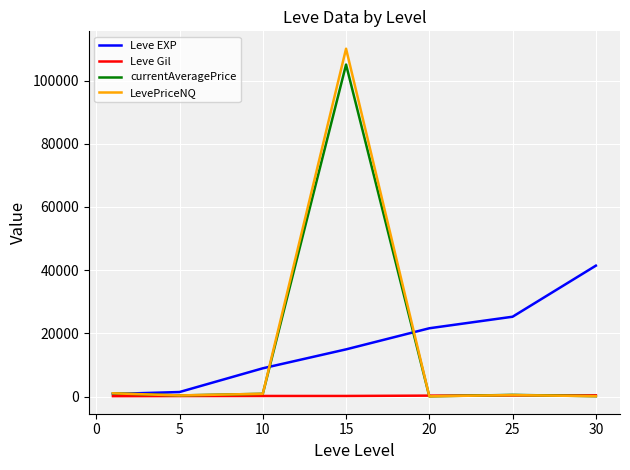

What is the highest value of the currentAveragePrice series?

105050.3